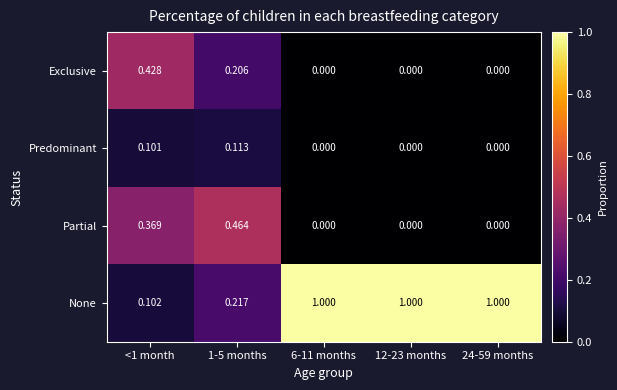

Which series has the largest total across all categories?

None